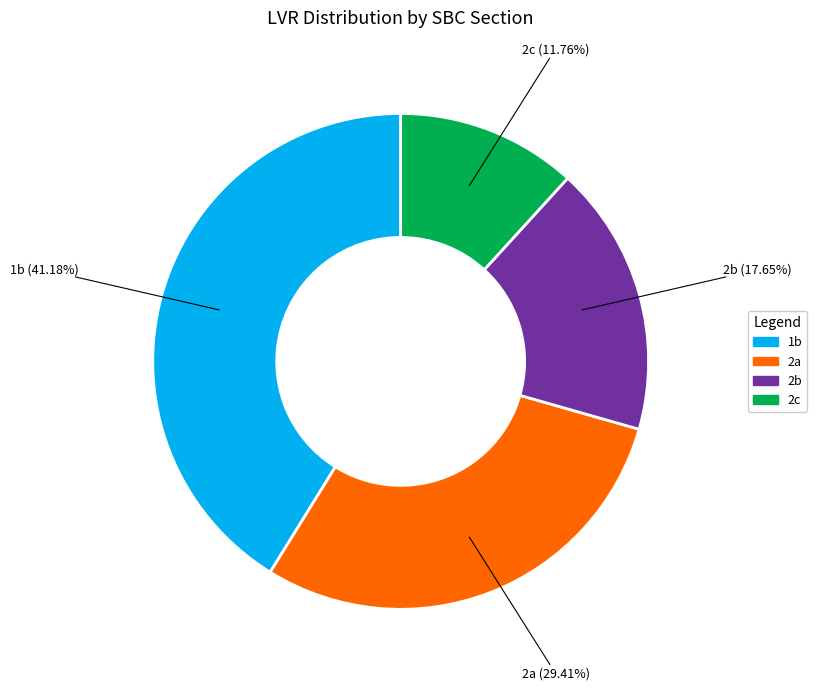

Between 1b and 2c, which is larger?

1b